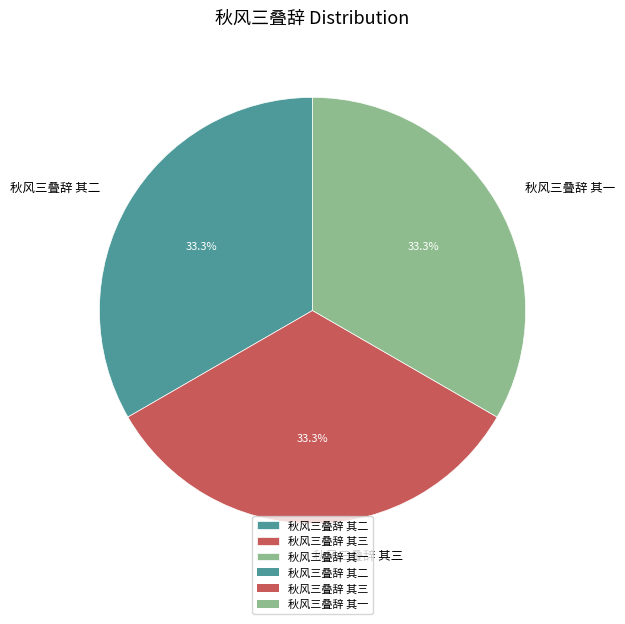

Combined, what portion of the pie is 秋风三叠辞 其二 and 秋风三叠辞 其三?

66.7%